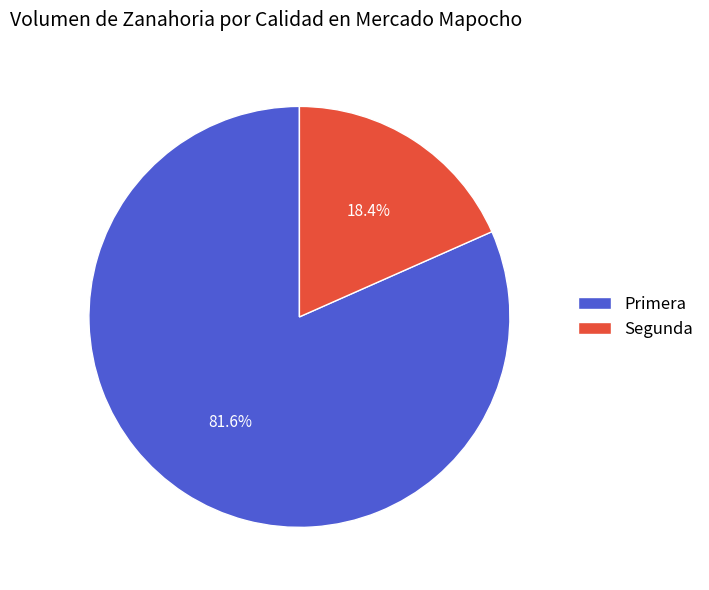

Is it true that Primera is 82% of the pie?

True